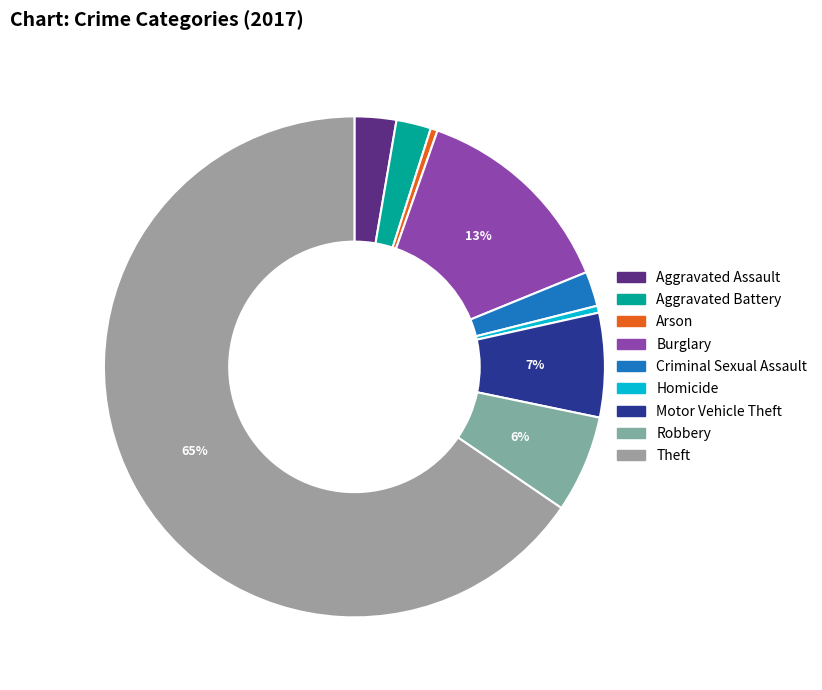

How many segments does this pie chart have?

9